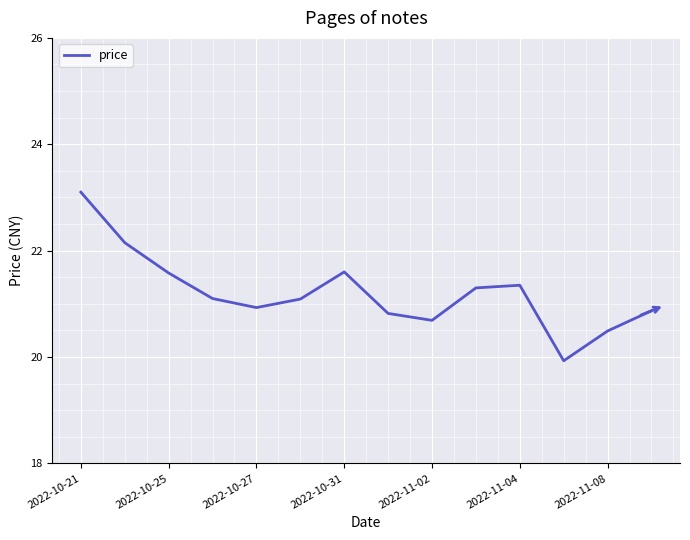

What is the smallest value displayed?

19.9